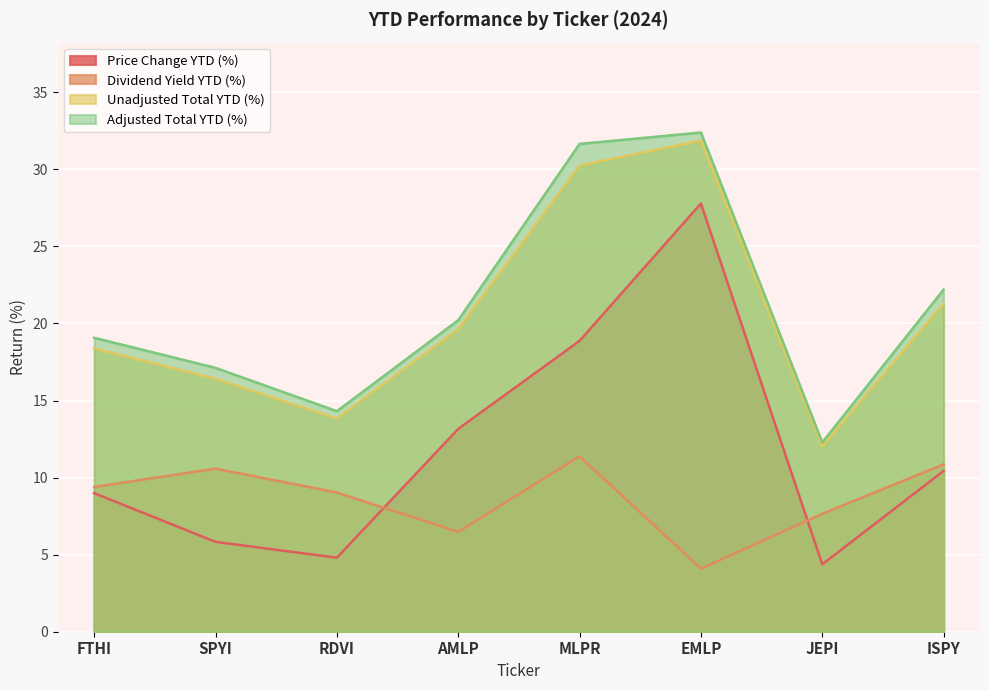

Reading right to left, transcribe all the data shown in this chart.

Price Change YTD (%): ISPY=10.4	JEPI=4.4	EMLP=27.8	MLPR=18.9	AMLP=13.2	RDVI=4.8	SPYI=5.8	FTHI=9.0
Dividend Yield YTD (%): ISPY=10.9	JEPI=7.7	EMLP=4.1	MLPR=11.4	AMLP=6.5	RDVI=9.0	SPYI=10.6	FTHI=9.4
Unadjusted Total YTD (%): ISPY=21.3	JEPI=12.0	EMLP=31.9	MLPR=30.2	AMLP=19.6	RDVI=13.8	SPYI=16.4	FTHI=18.4
Adjusted Total YTD (%): ISPY=22.2	JEPI=12.3	EMLP=32.4	MLPR=31.6	AMLP=20.2	RDVI=14.3	SPYI=17.1	FTHI=19.1